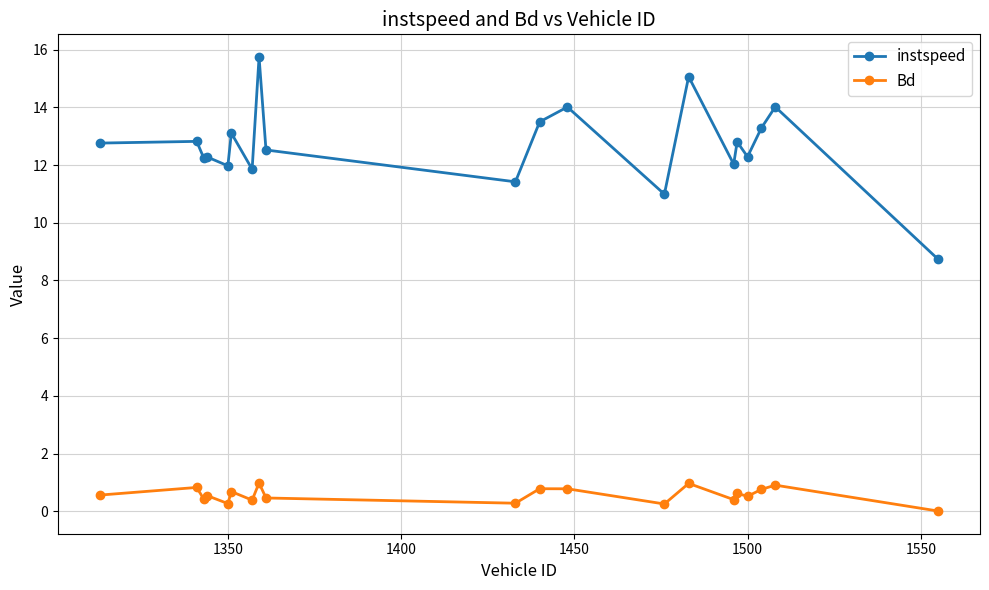

List the series in order of their overall mean, highest first.

instspeed, Bd